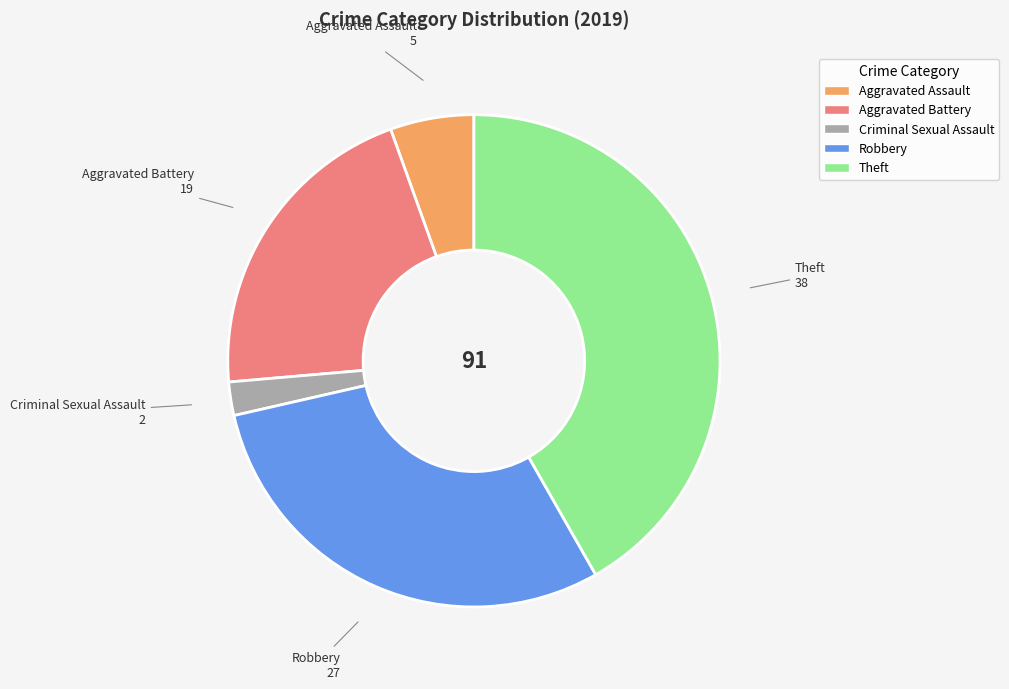

Which has a higher value, Robbery or Theft?

Theft